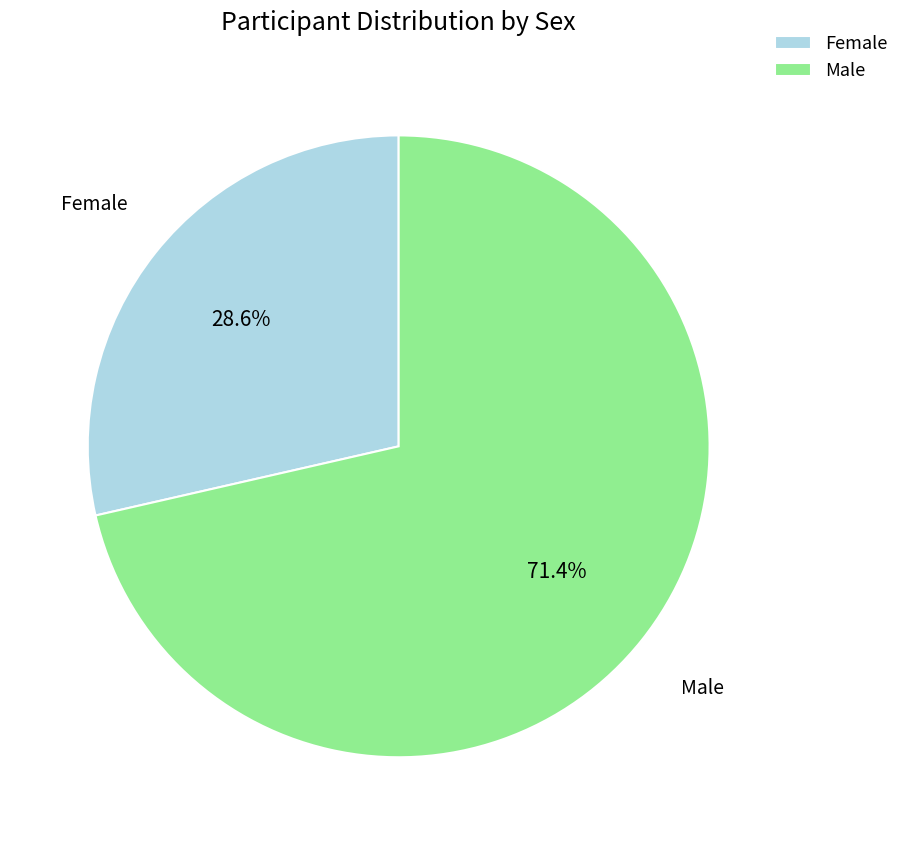

Which category accounts for the majority?

Male